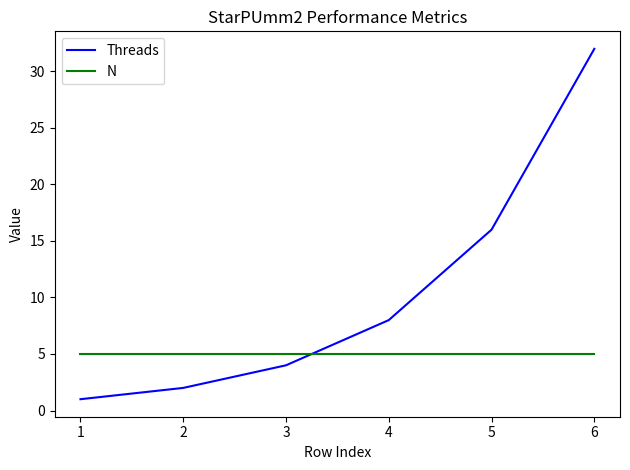

Is this an area chart (filled region under the line)?

No